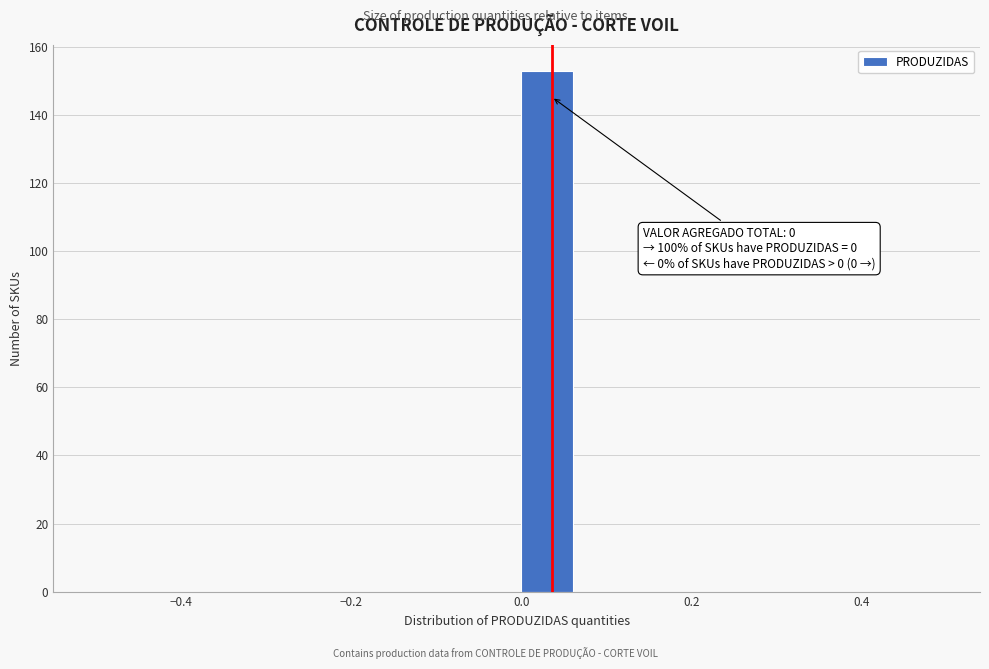

Around what value on the x-axis is the tallest bar? Give the approximate position of its centre, as read against the axis.

0.04